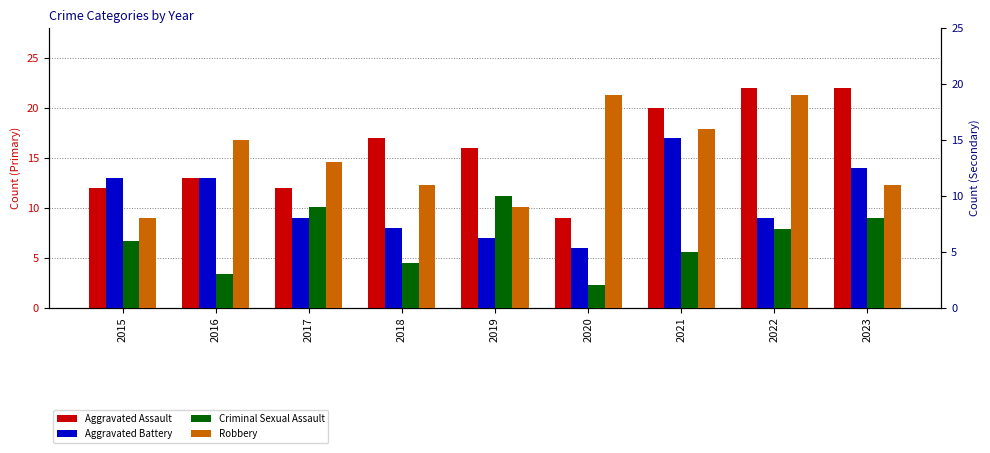

The Aggravated Assault series shows 12 at 2017. True or false?

True